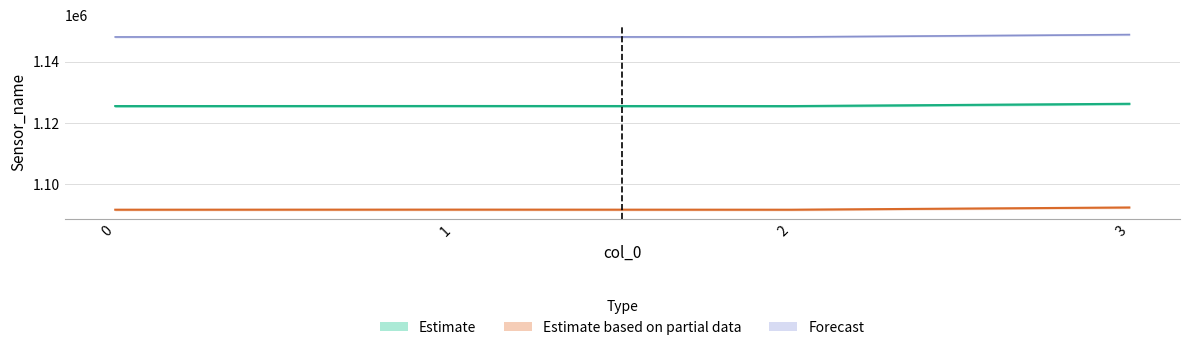

List the labels in order of value, smallest first.

2, 0, 1, 3